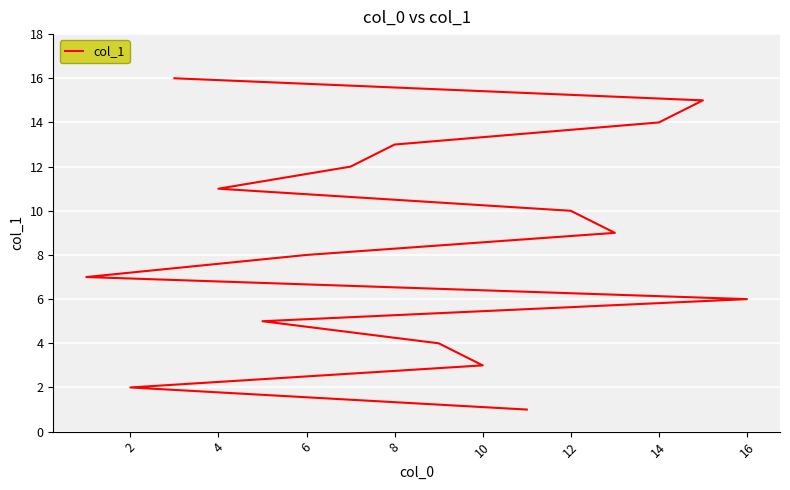

How many values are below 9?

8